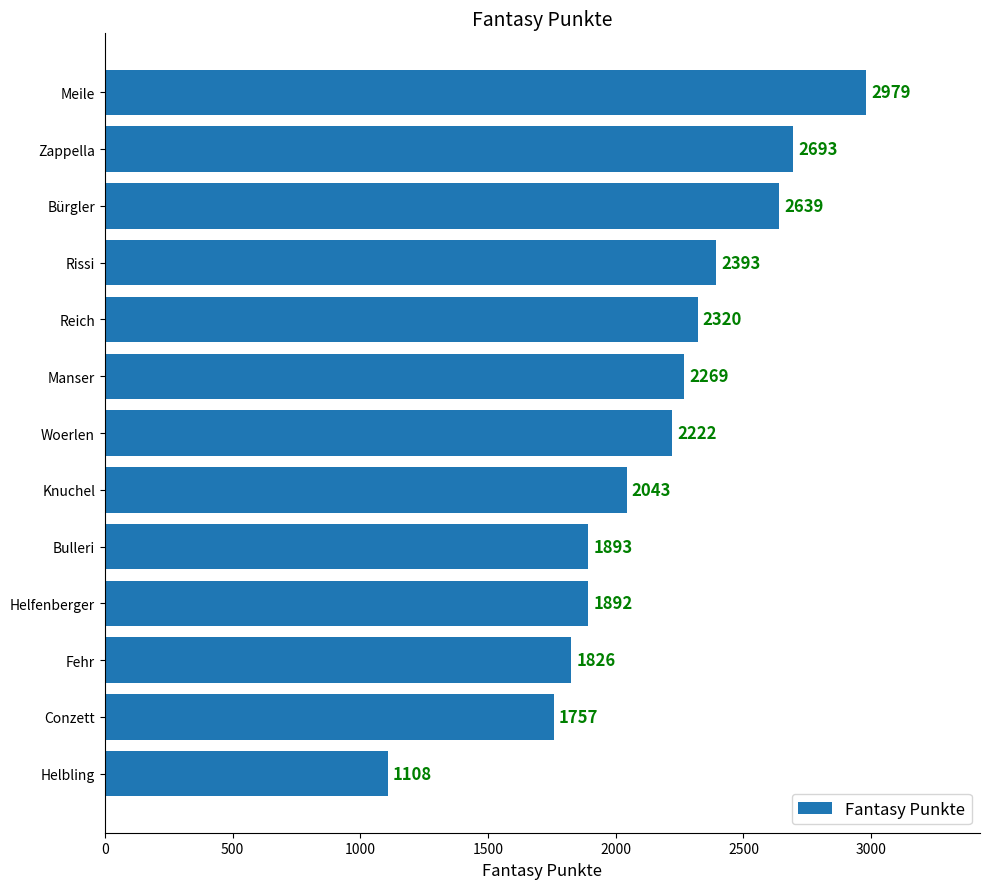

What is the label of the 9th bar from the bottom?

Reich